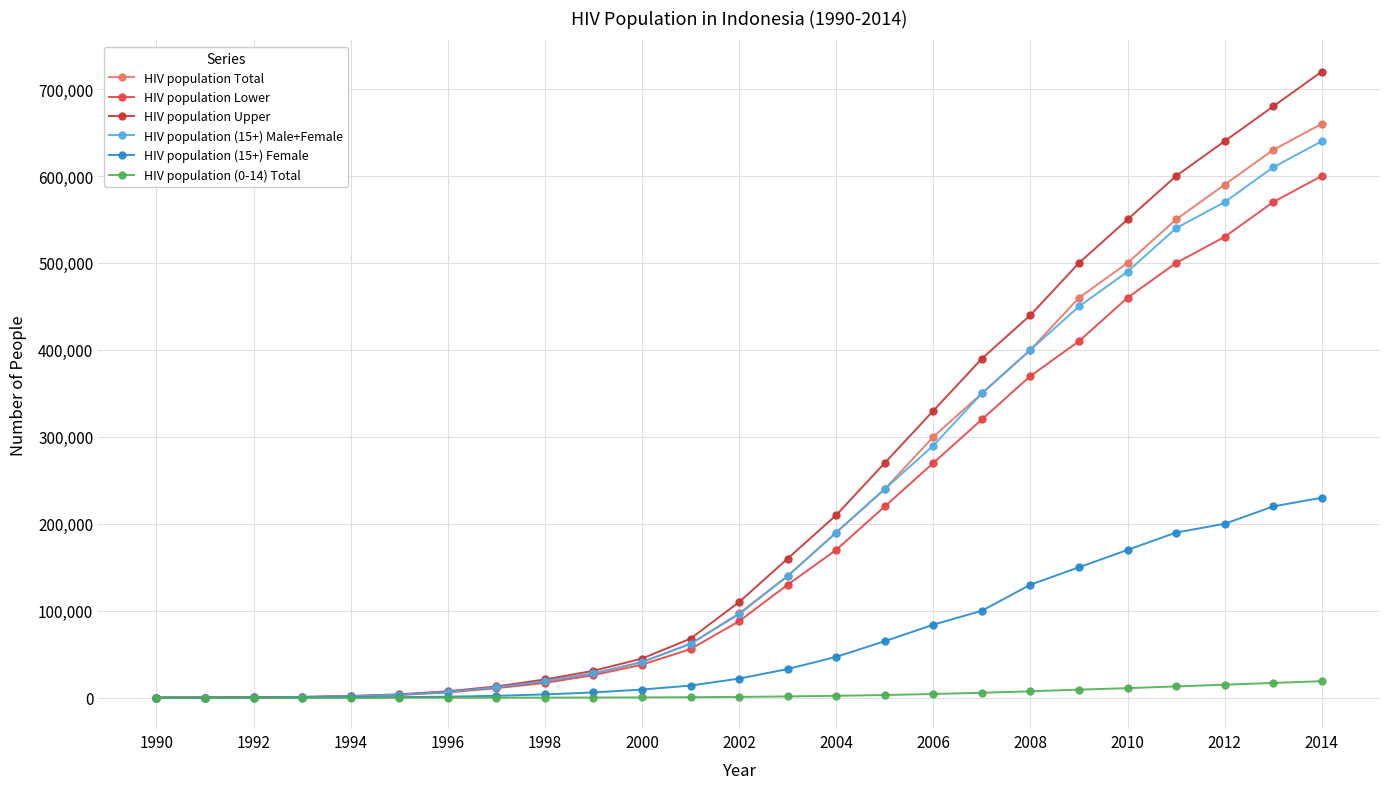

Count the number of data series in this chart.

6